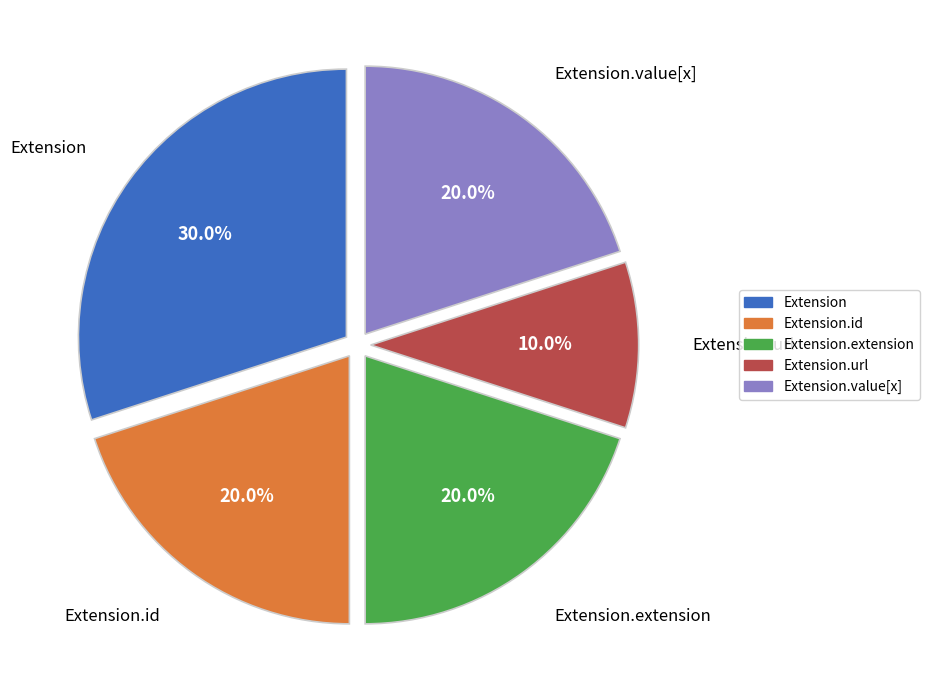

Is there a majority slice in this chart?

No